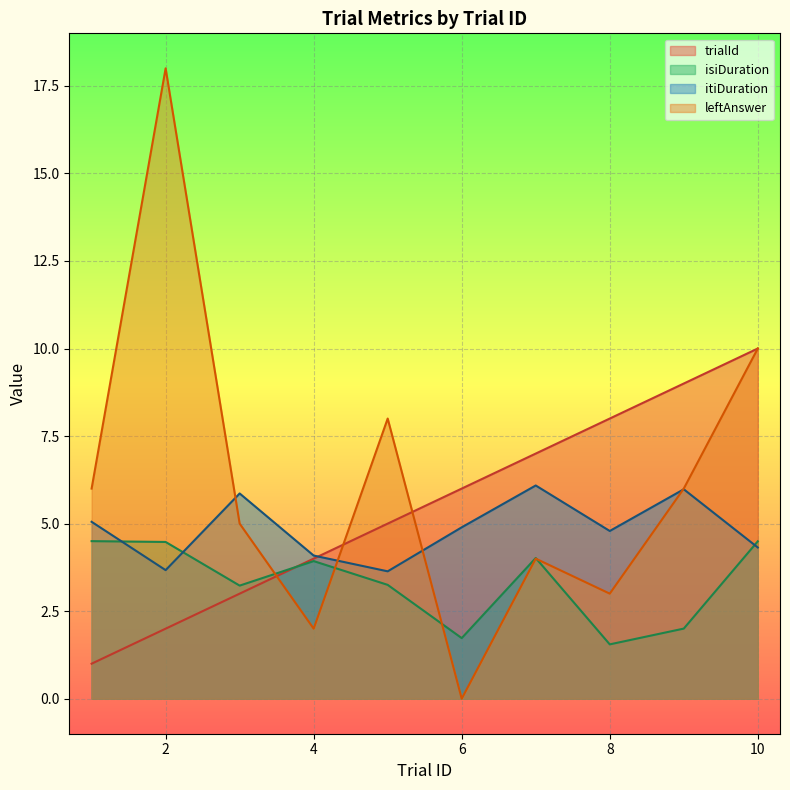

True or false: trialId has a value of 3.6 at 2.

False